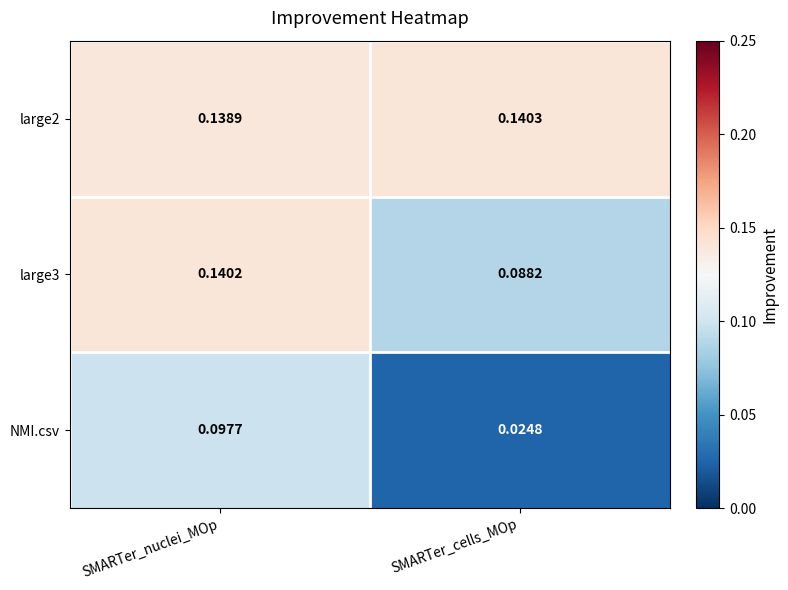

Rank the series at SMARTer_cells_MOp from lowest to highest value.

NMI.csv, large3, large2